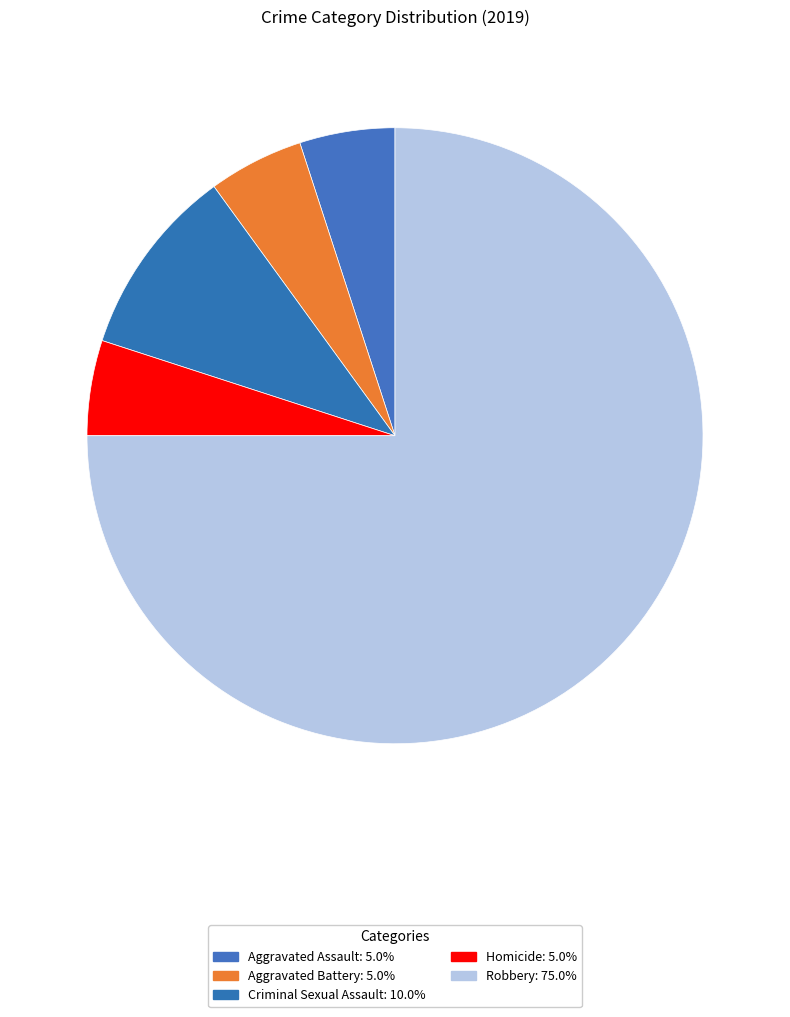

How many segments does this pie chart have?

5